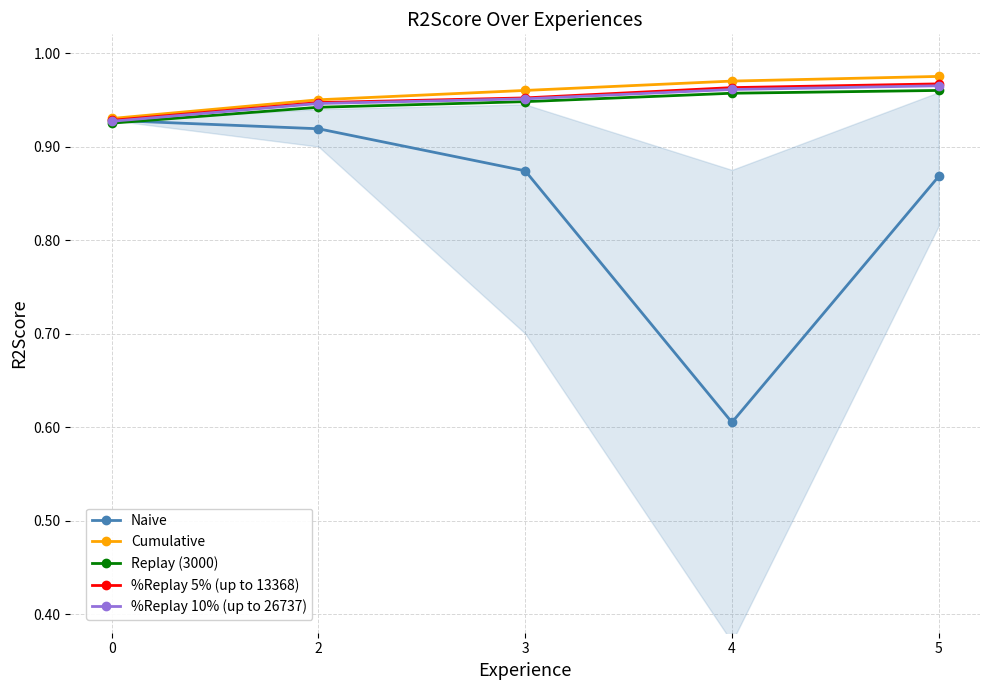

Read the Replay (3000) value at 0.

0.9